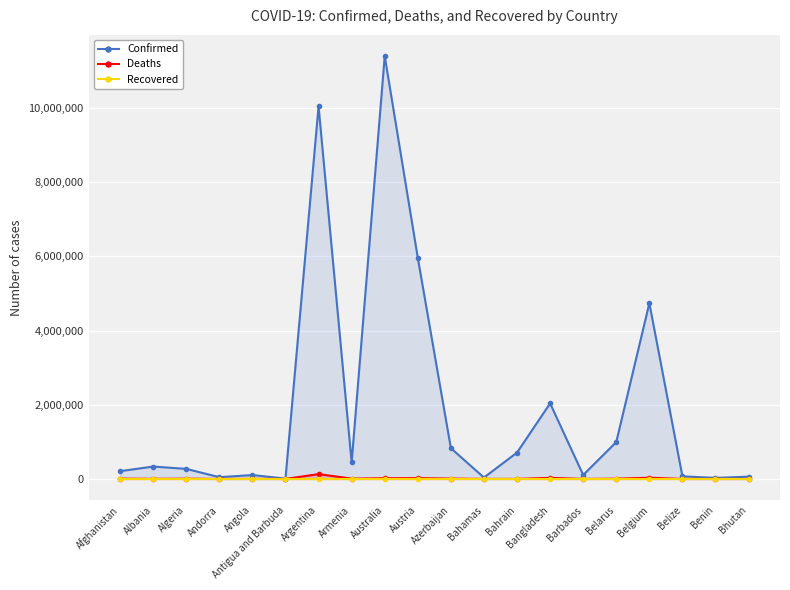

Which label corresponds to the smallest value in the chart?

Afghanistan